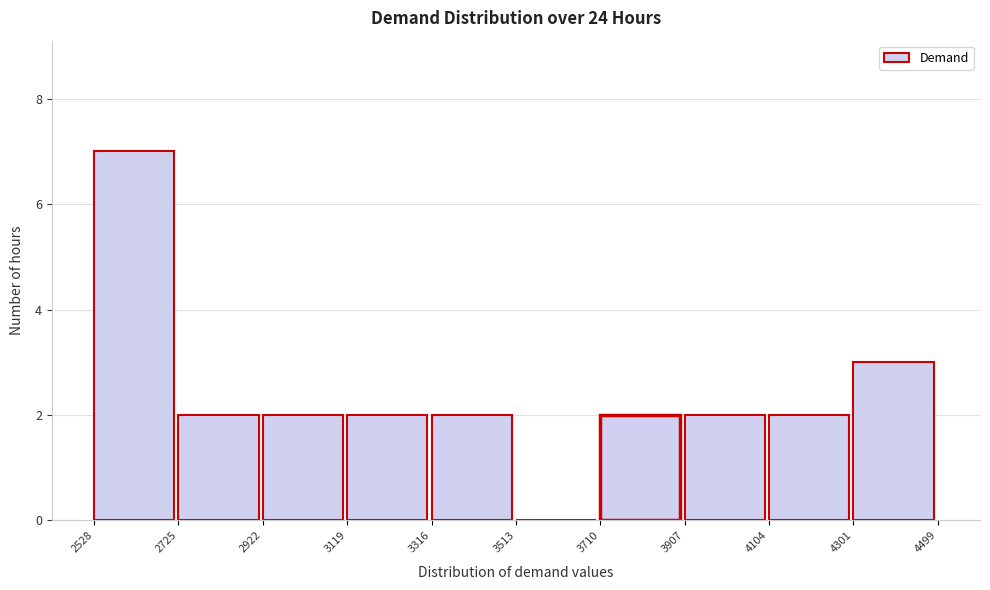

Over which range of the x-axis is the bar tallest?

2528 to 2725